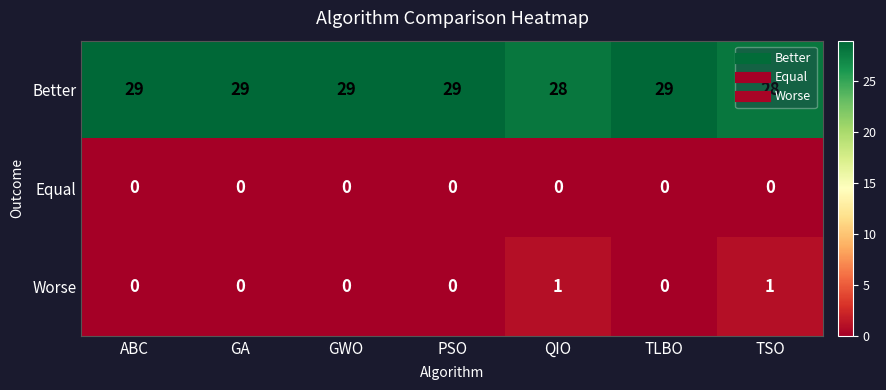

What is the highest value of the Better series?

29